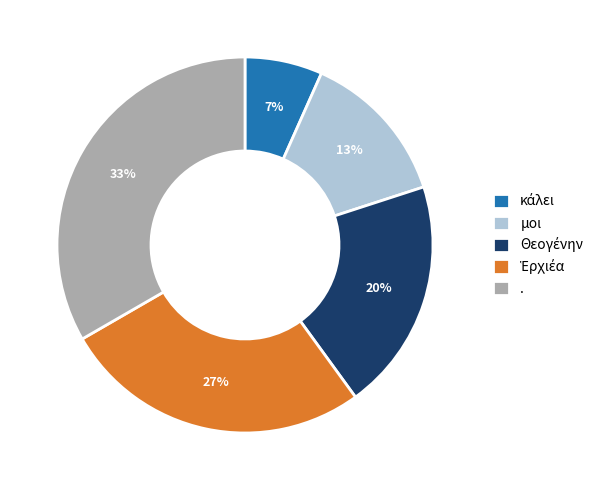

Is there a majority slice in this chart?

No